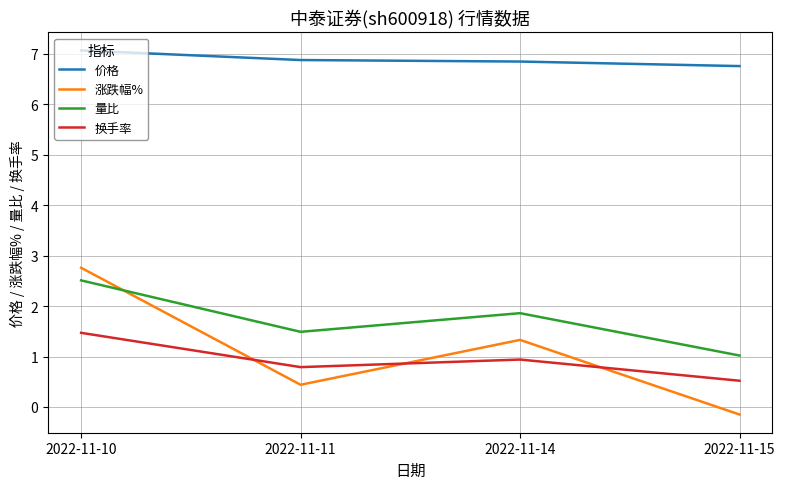

What is the approximate value of 价格 at 2022-11-11?

6.9